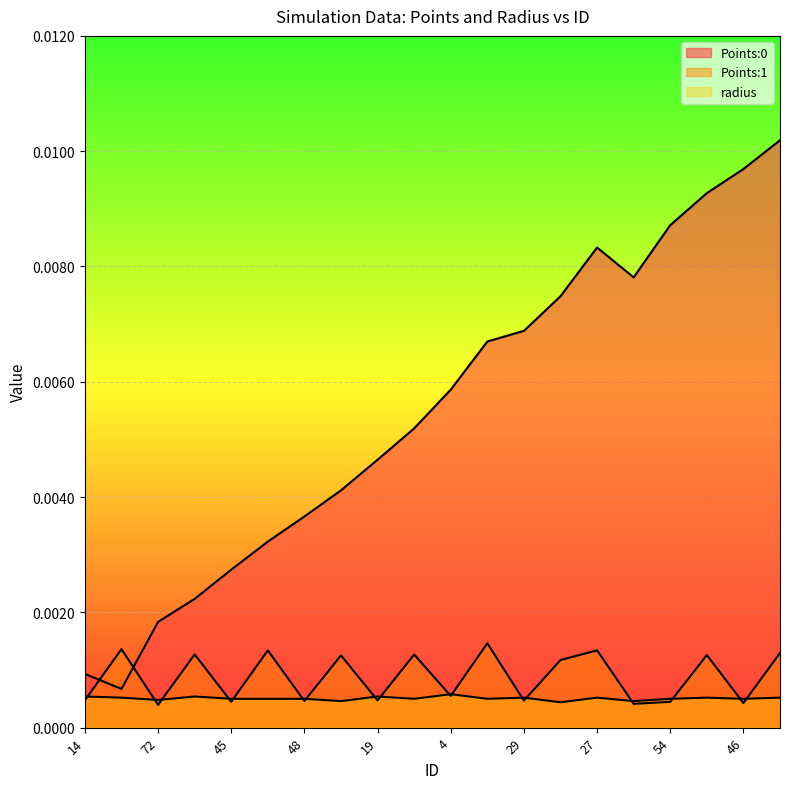

What are all the series names shown in the legend?

Points:0, Points:1, radius